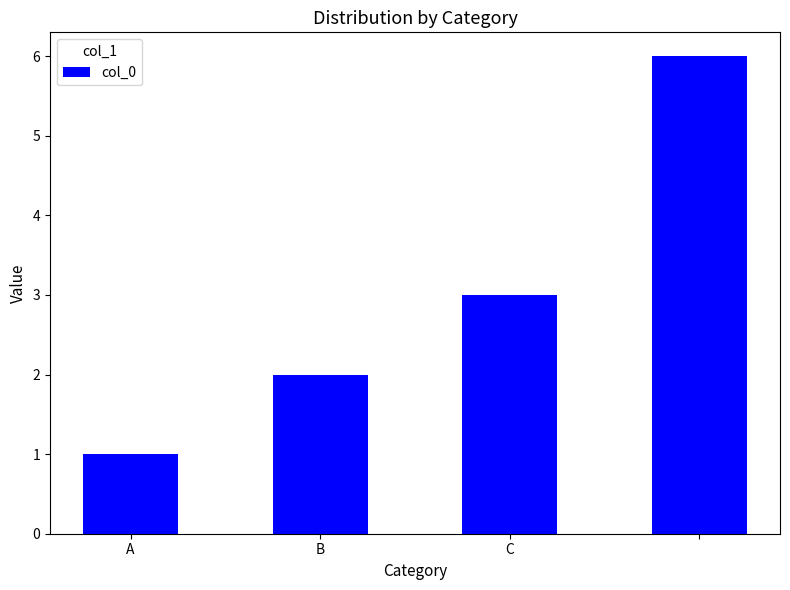

What is the average value?

3